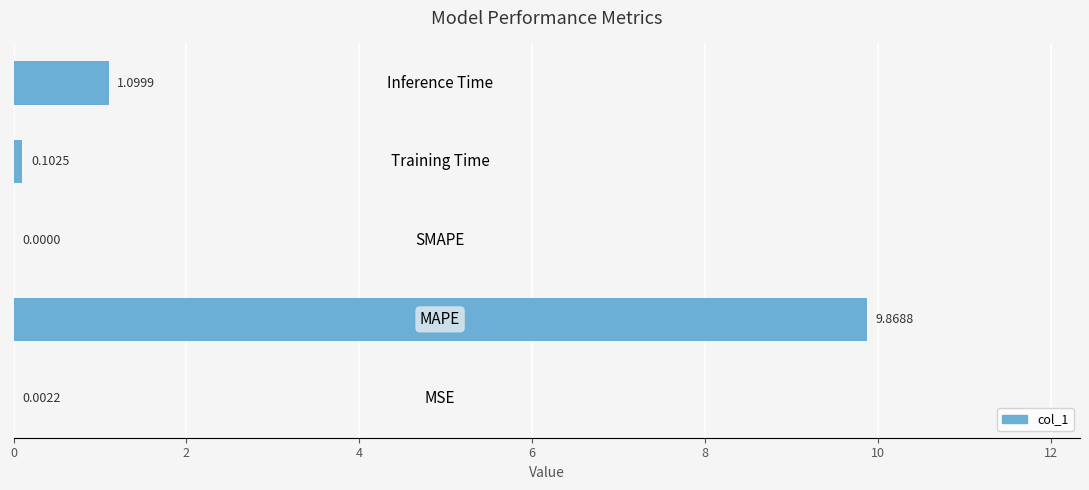

What is the sum of all values?

11.1